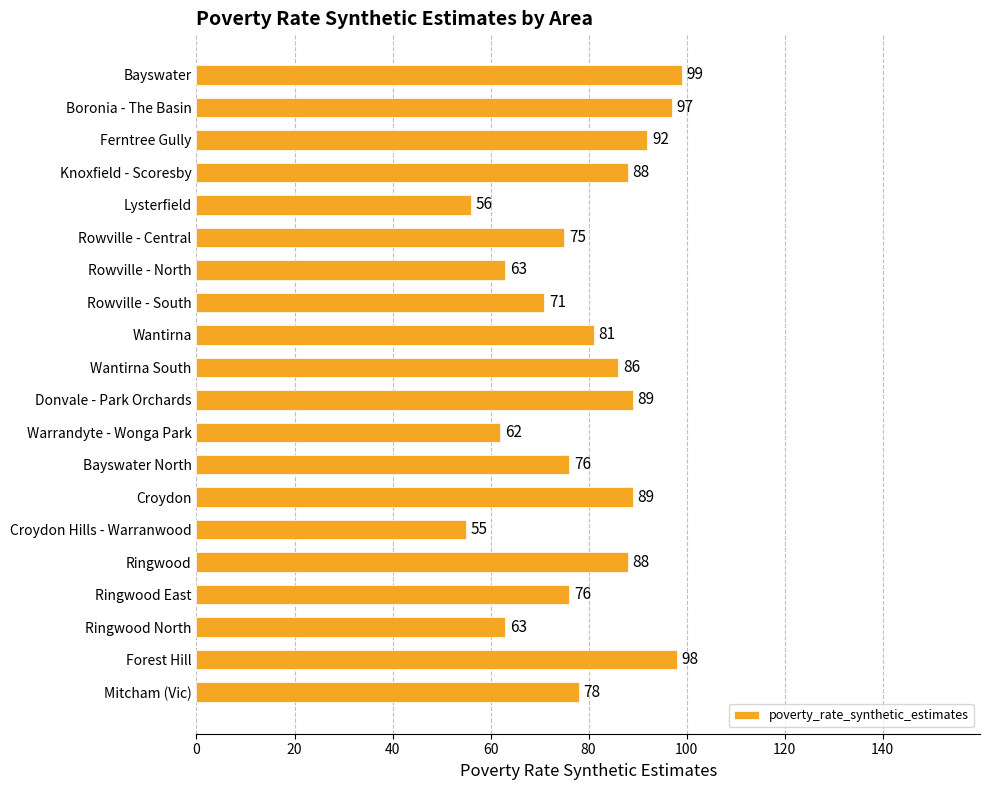

What is the difference between the maximum and minimum values?

44